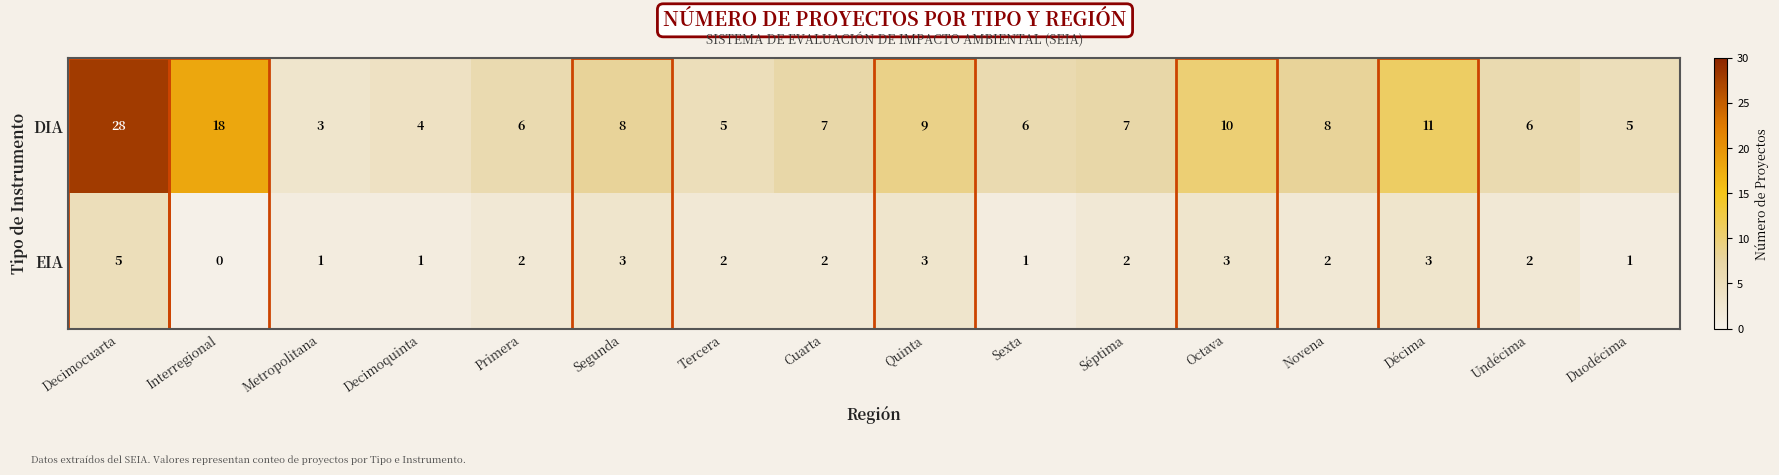

What is the difference between the maximum and minimum values in the DIA series?

25